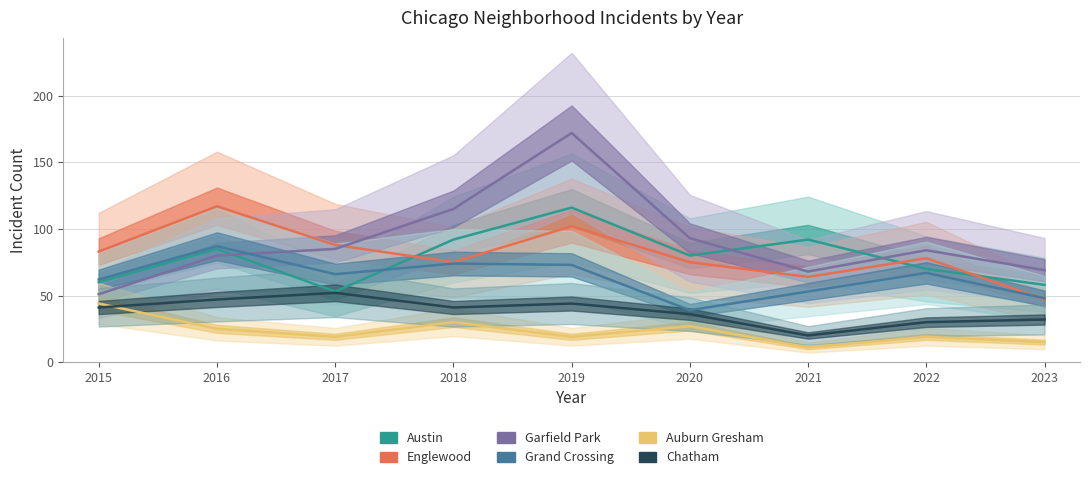

At which label does Grand Crossing reach its peak?

2016